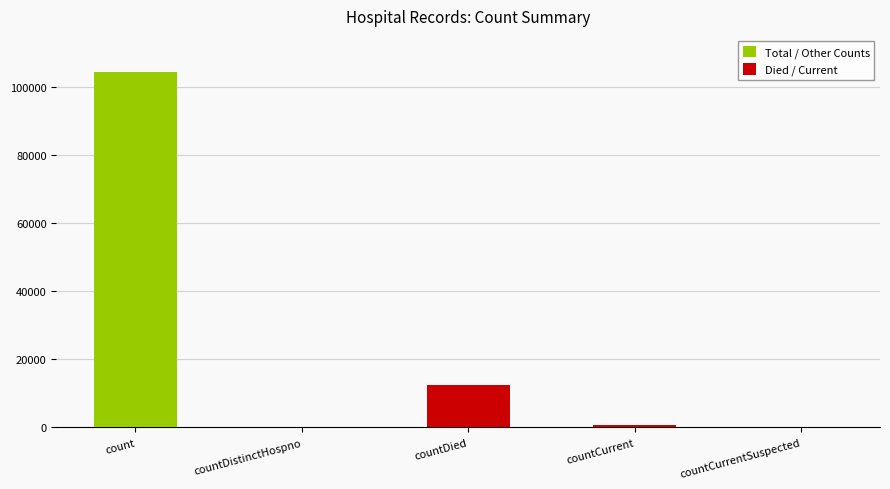

How many bars are there in total?

5